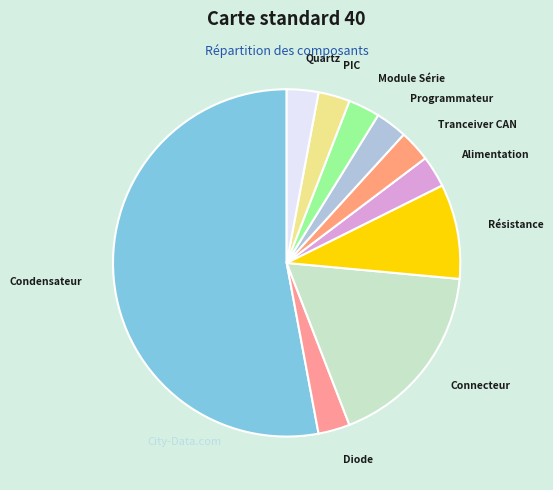

What is the largest slice in the pie chart?

Condensateur